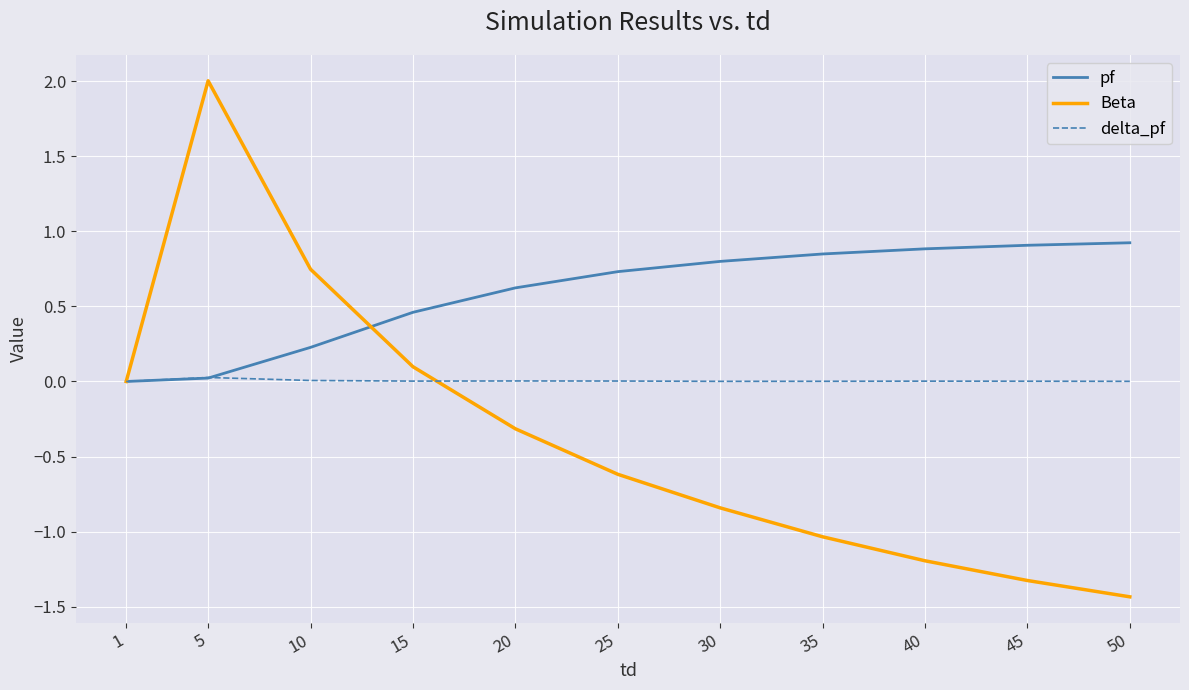

Which series has the widest spread of values?

Beta